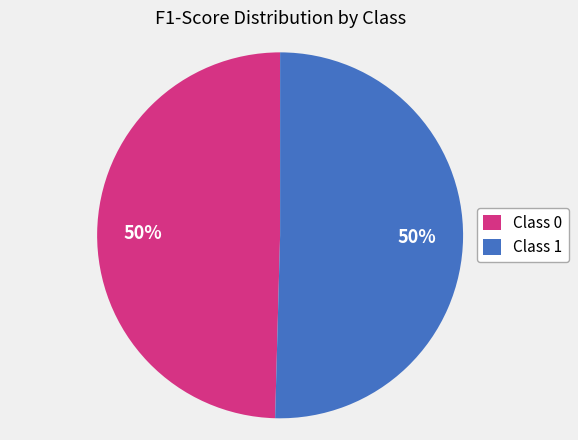

Is it true that Class 1 is 39% of the pie?

False